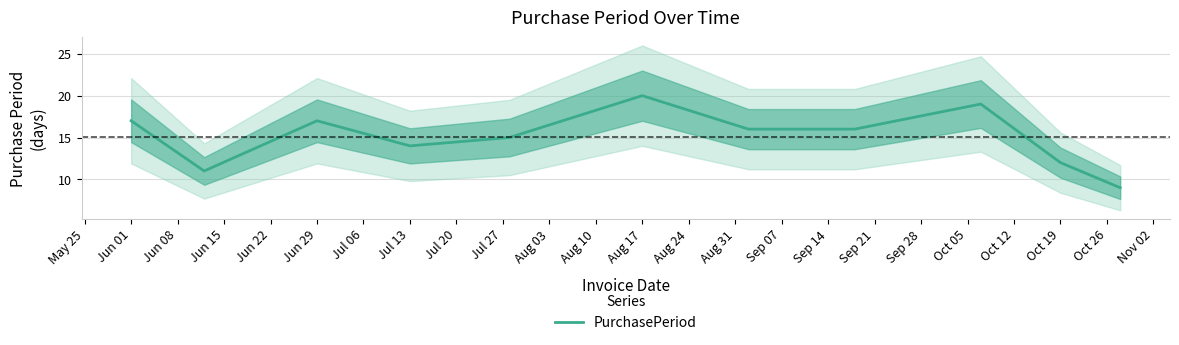

True or false: PurchasePeriod has a value of 20 at Aug 17.

True